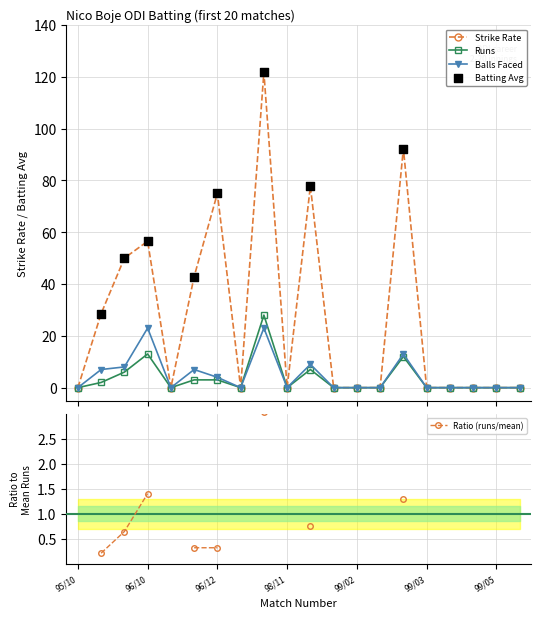

True or false: Runs has more than 0 interior local peaks.

True